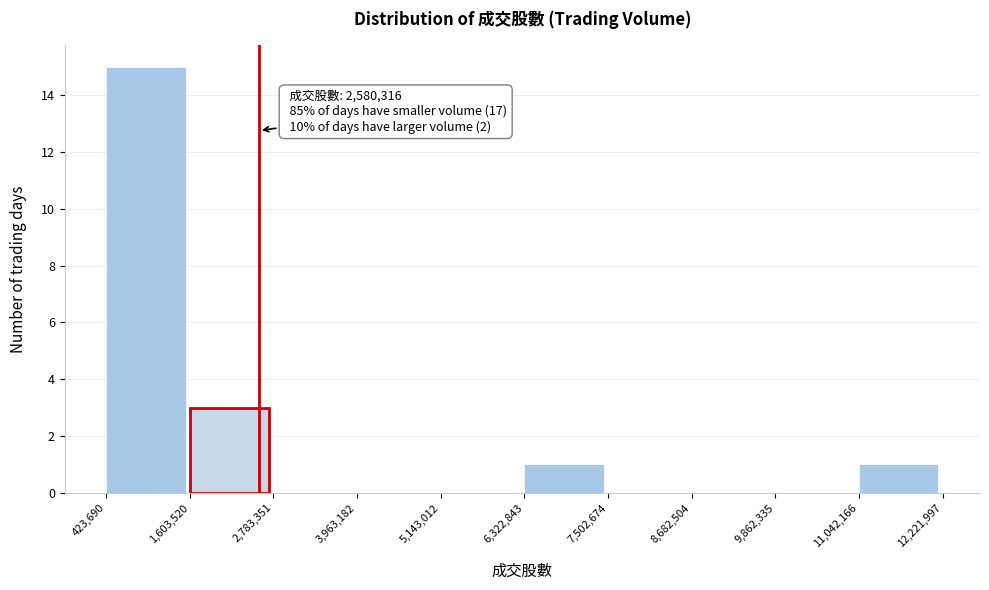

Which range on the x-axis has the tallest bar?

423,690 to 1,603,520